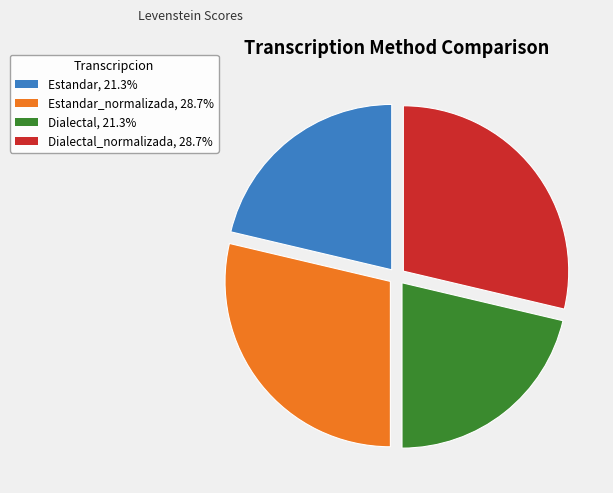

Do Dialectal, 21.3% and Estandar, 21.3% together represent more than half of the pie?

No